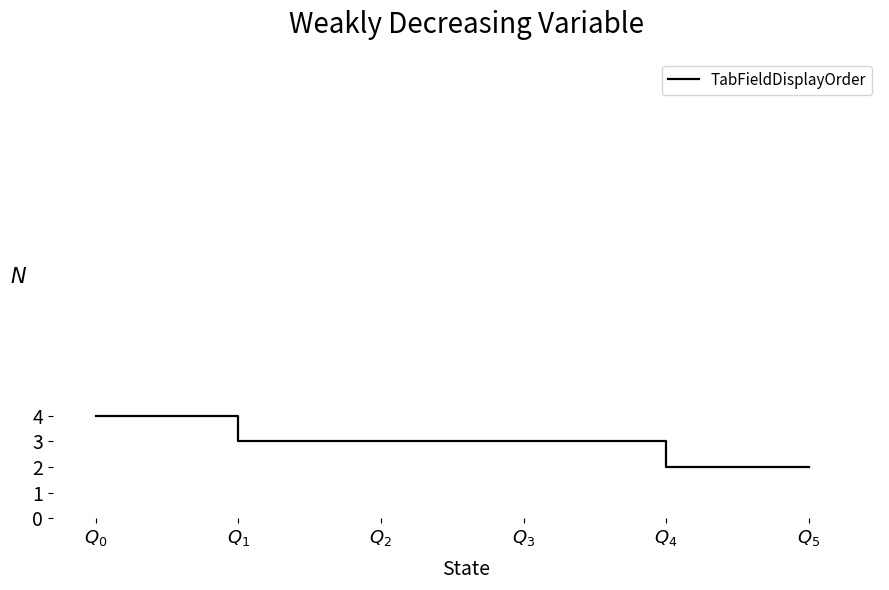

What is the difference between the maximum and minimum values?

2